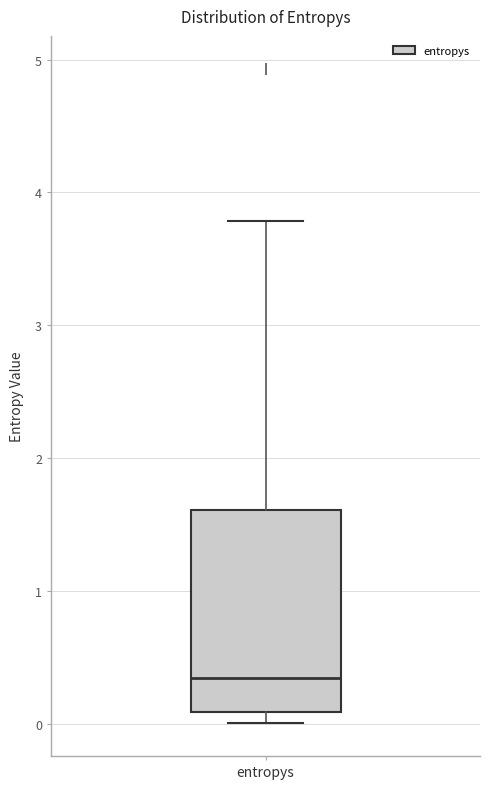

Where does the upper whisker of the box for entropys end on the y-axis? The values are not printed on the chart, so give them approximately, as read against the axis.

3.8